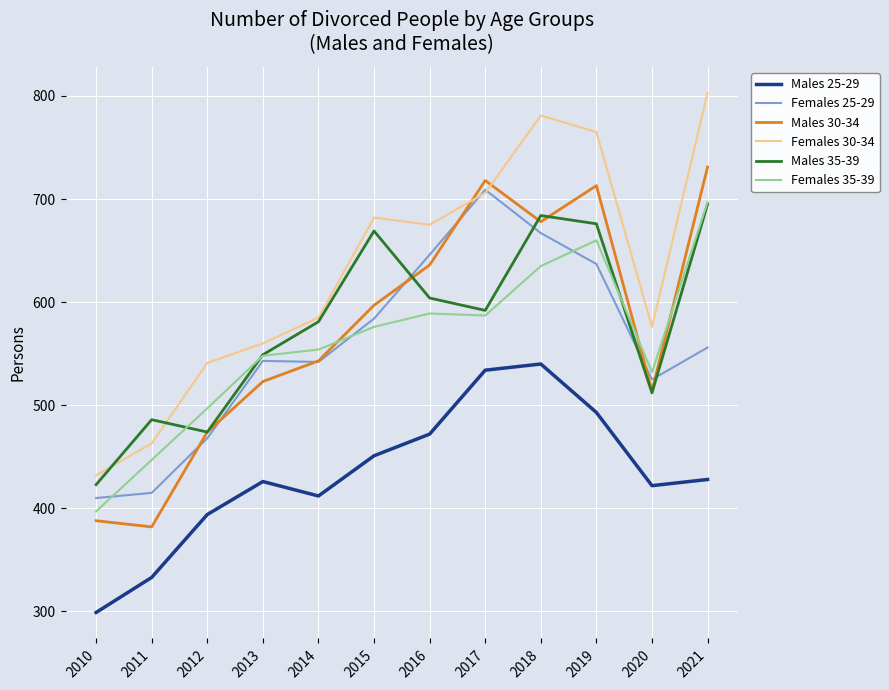

What is the difference between the maximum and second lowest values in the Females 30-34 series?

340